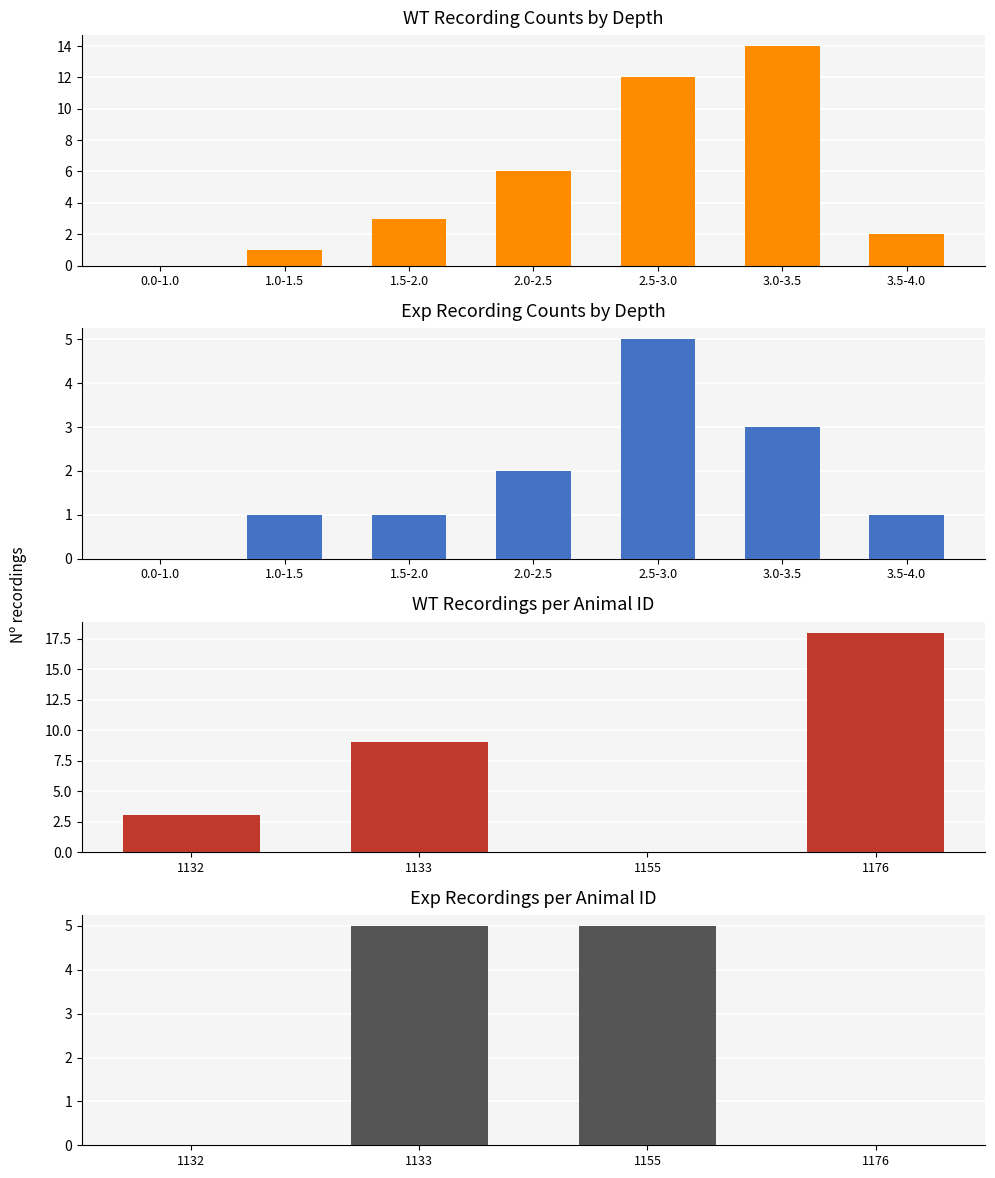

Count the number of categories in the chart.

4